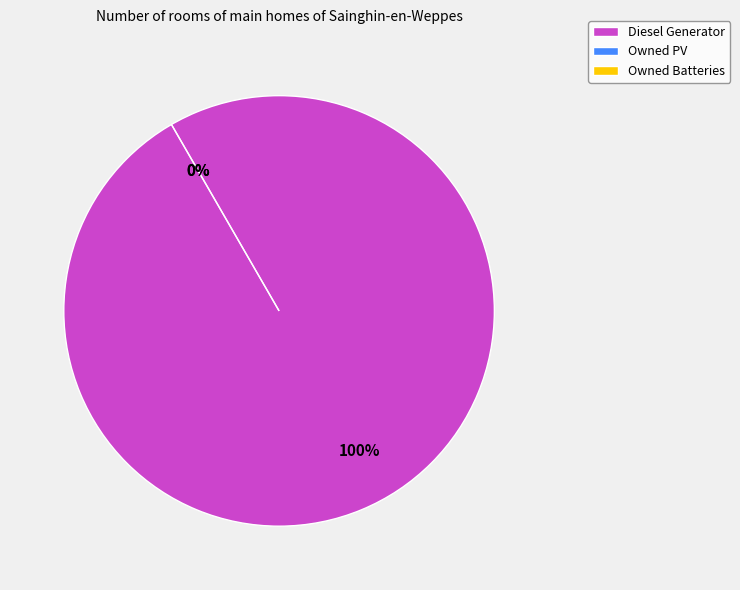

To the nearest percent, what is the average slice percentage?

33%